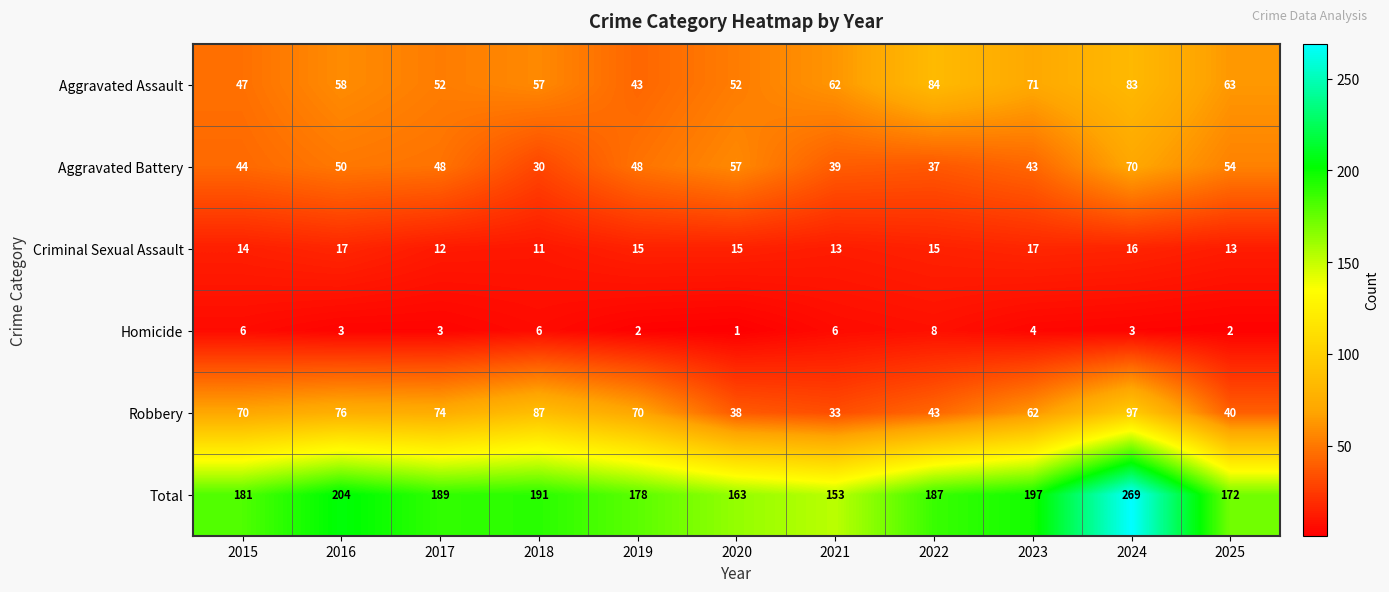

True or false: Aggravated Battery has a value of 10 at 2015.

False